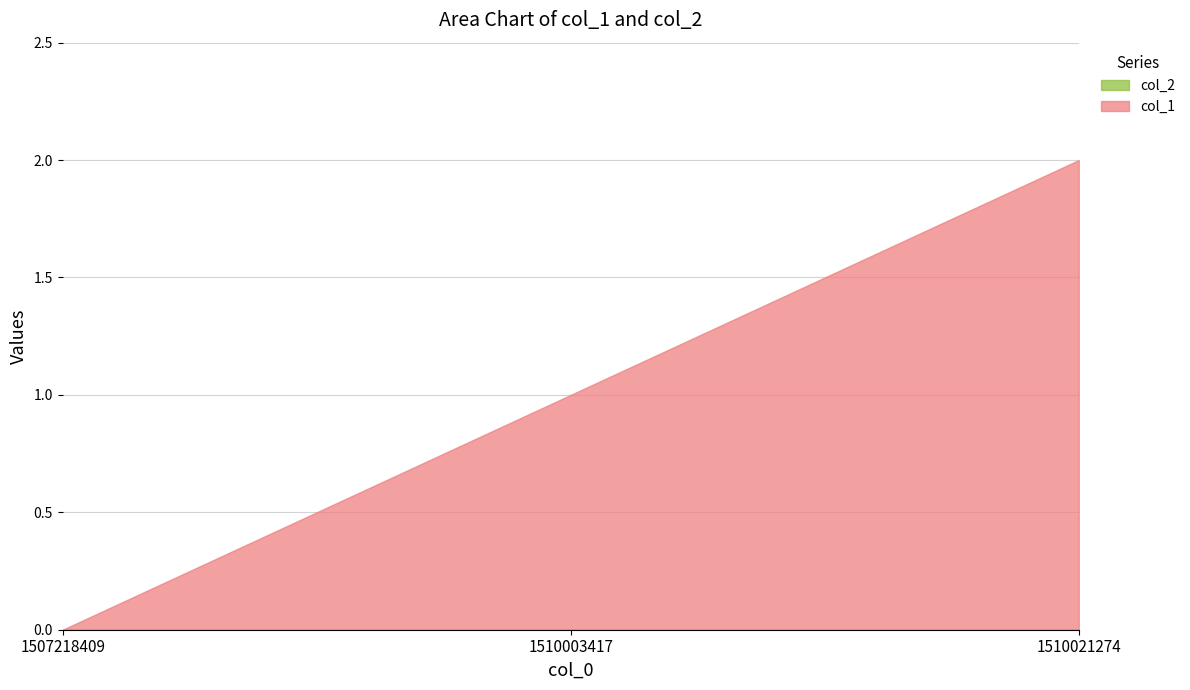

Is it true that col_1 equals 2 at 1510021274?

True